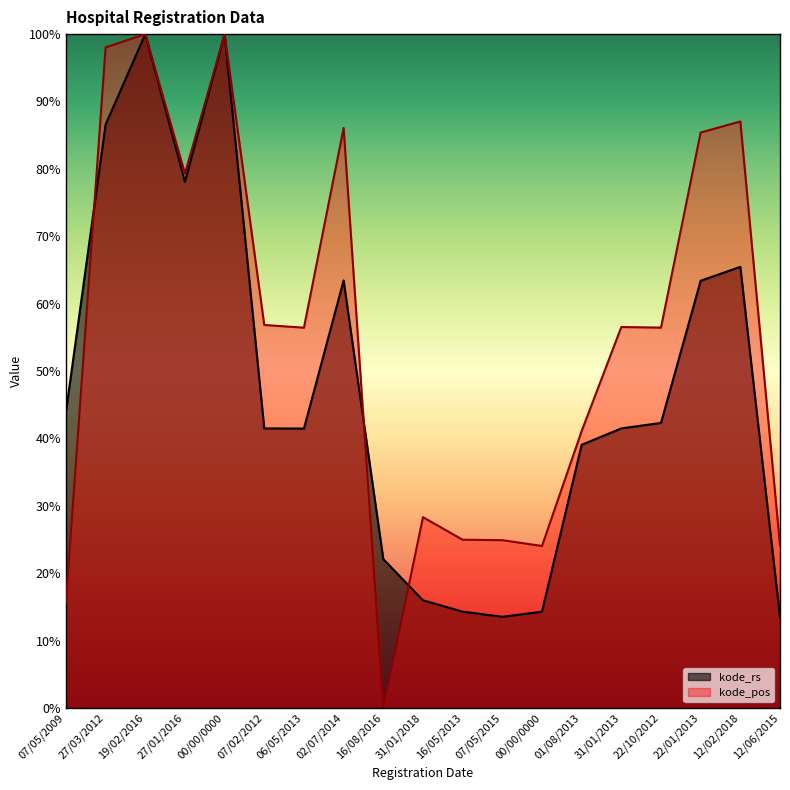

In kode_pos, how many points are higher than both neighbors (excluding endpoints)?

6